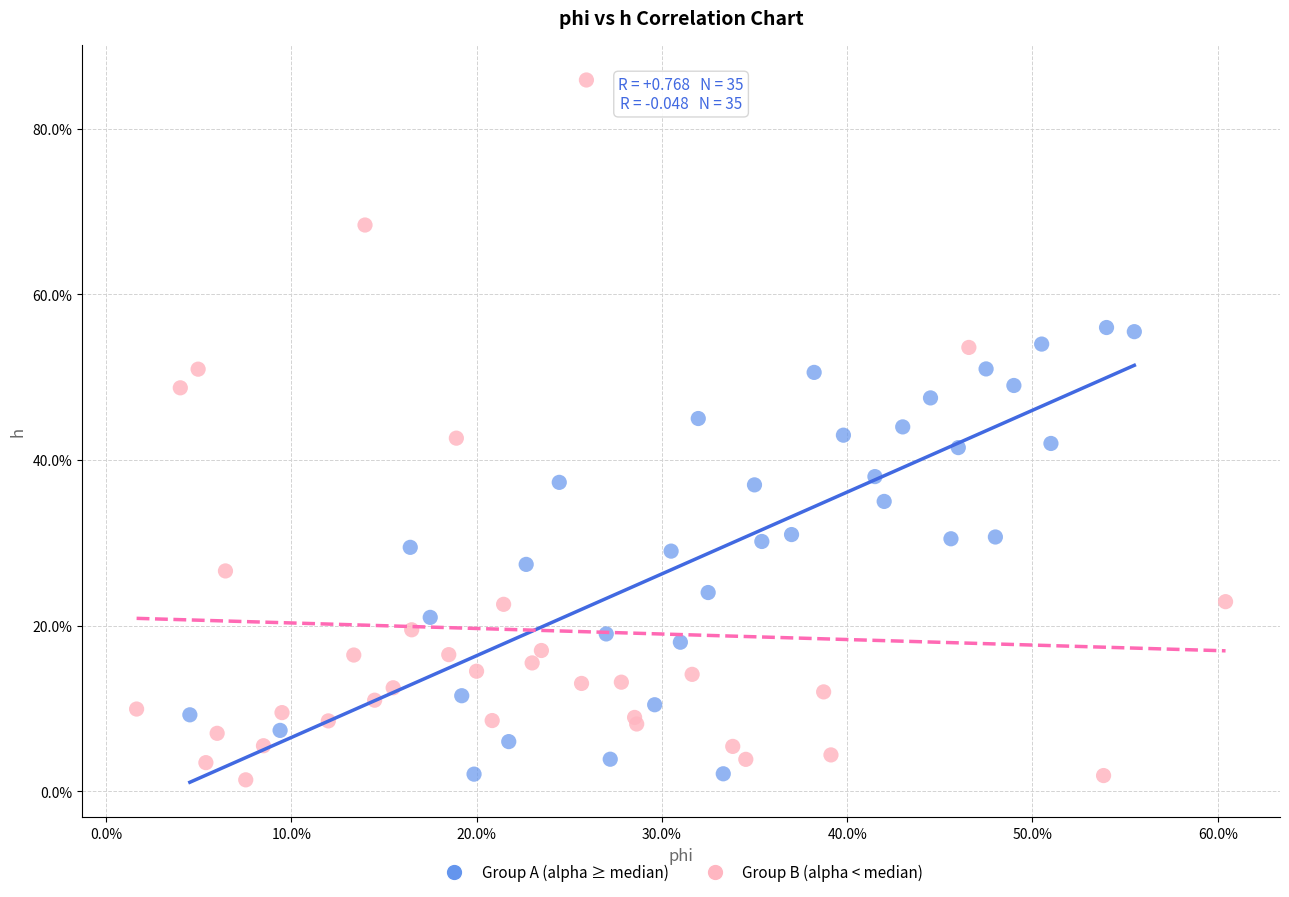

Which series reaches the maximum Y coordinate?

Group B (alpha < median)